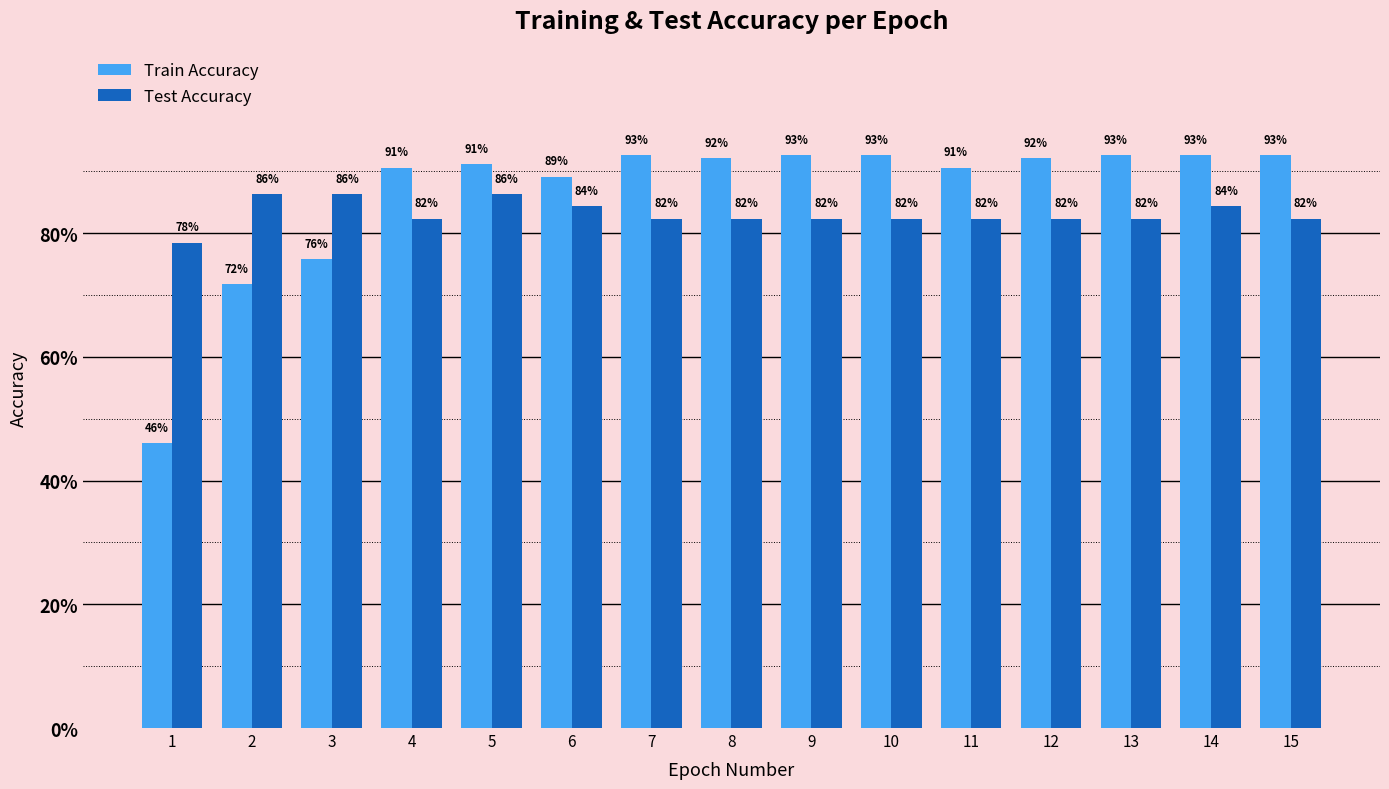

Read the Test Accuracy value at 6.

0.8